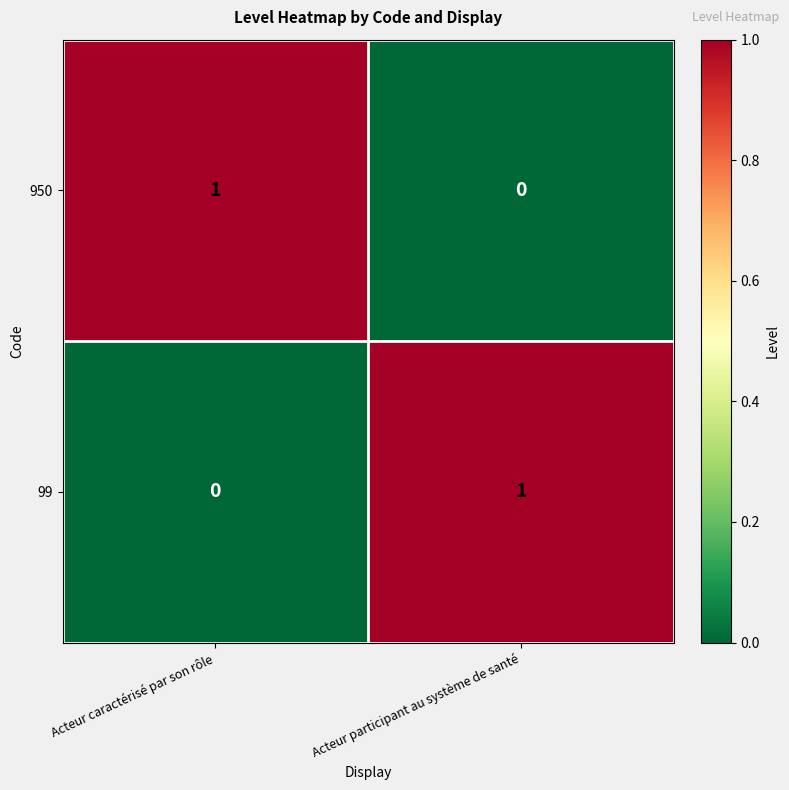

Rank the series at Acteur participant au système de santé from highest to lowest value.

99, 950